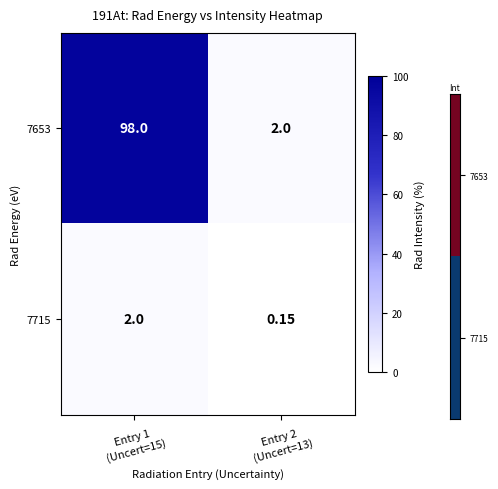

Which series has the largest total across all categories?

7653